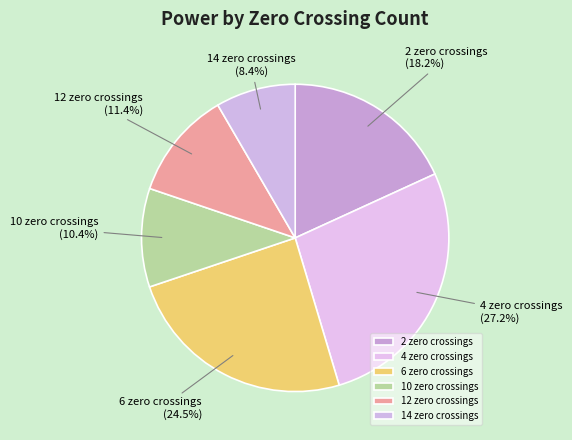

To the nearest percent, what percentage of the pie is 2 zero crossings?

18%